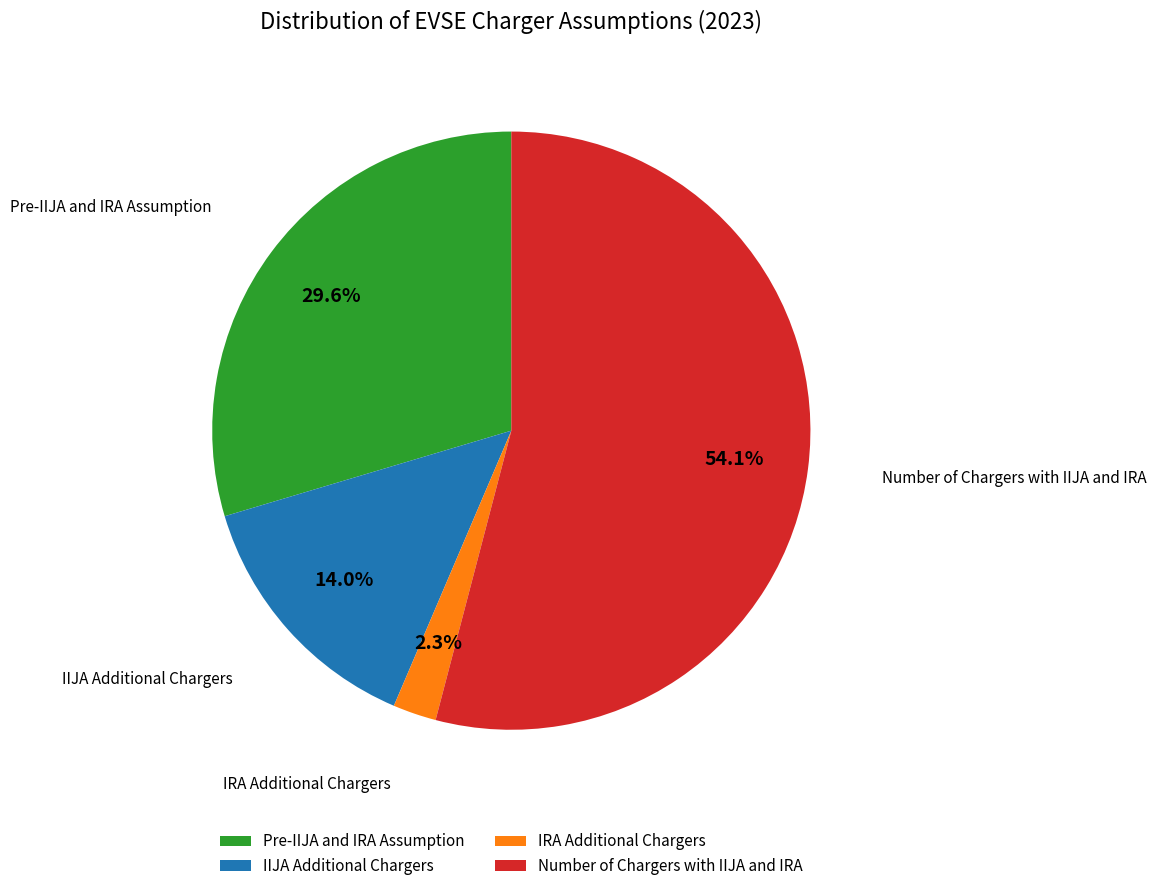

Do IIJA Additional Chargers and IRA Additional Chargers together represent more than half of the pie?

No